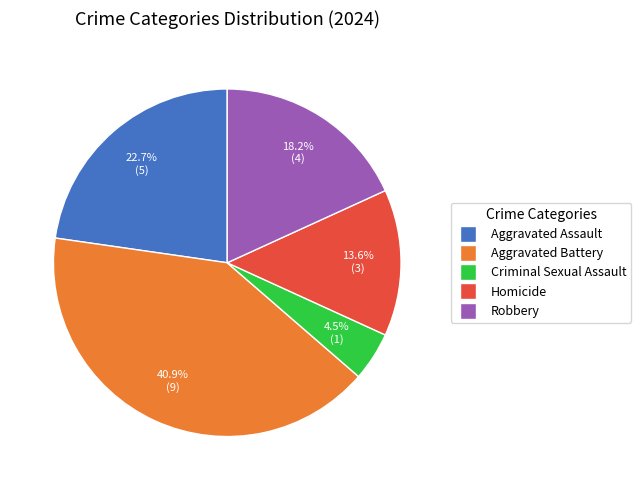

How many segments does this pie chart have?

5